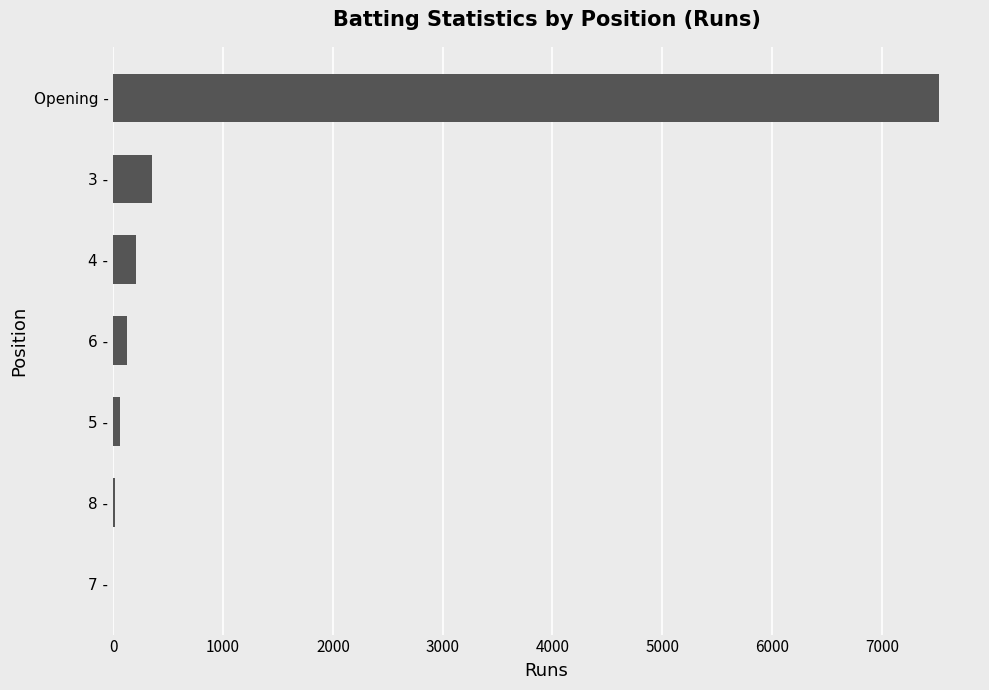

Which has a higher value, Opening - or 8 -?

Opening -